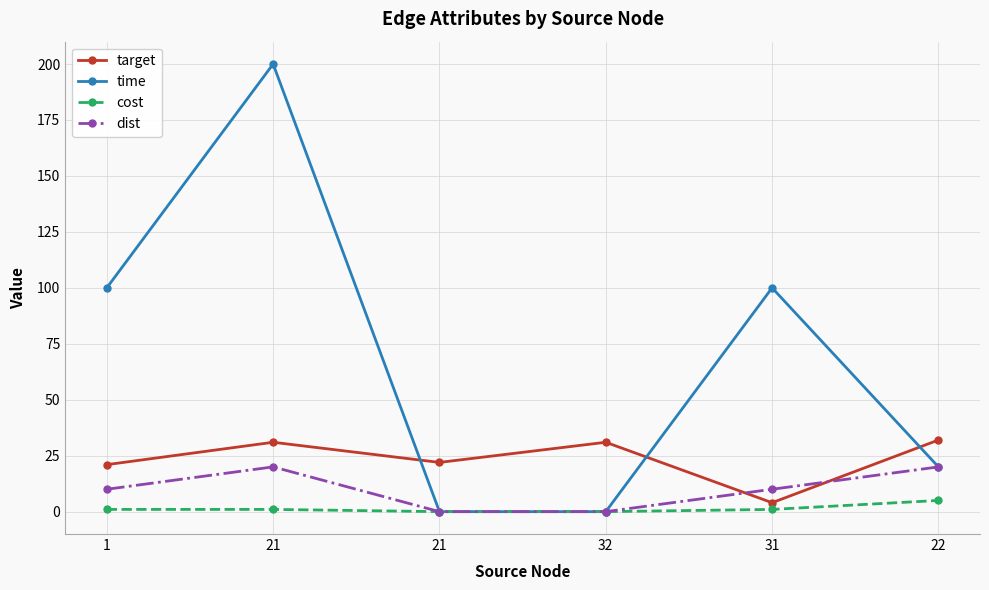

Rank the series by their maximum value, from highest to lowest.

time, target, dist, cost